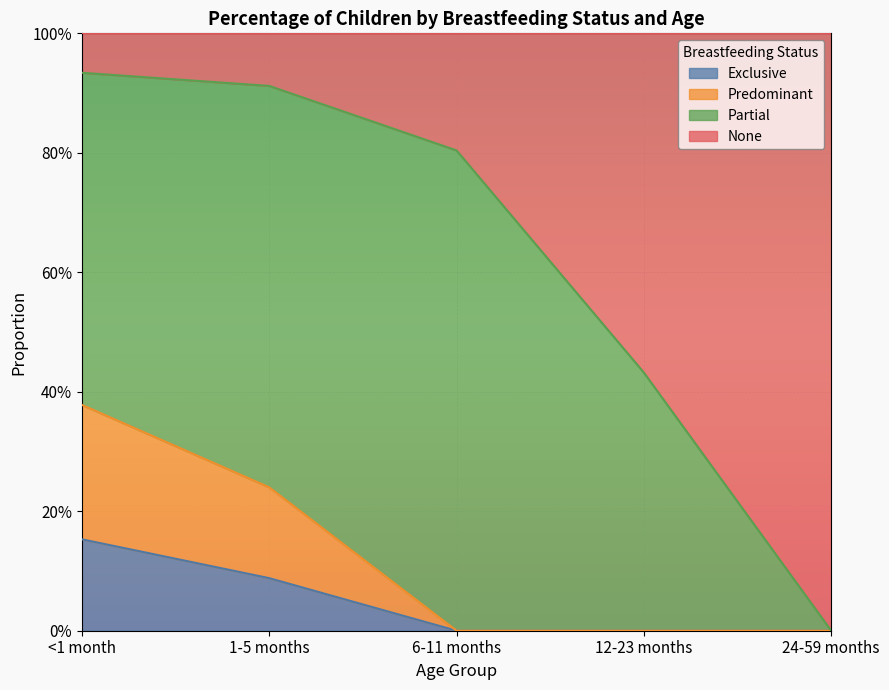

Which series changed the most between <1 month and 24-59 months?

None